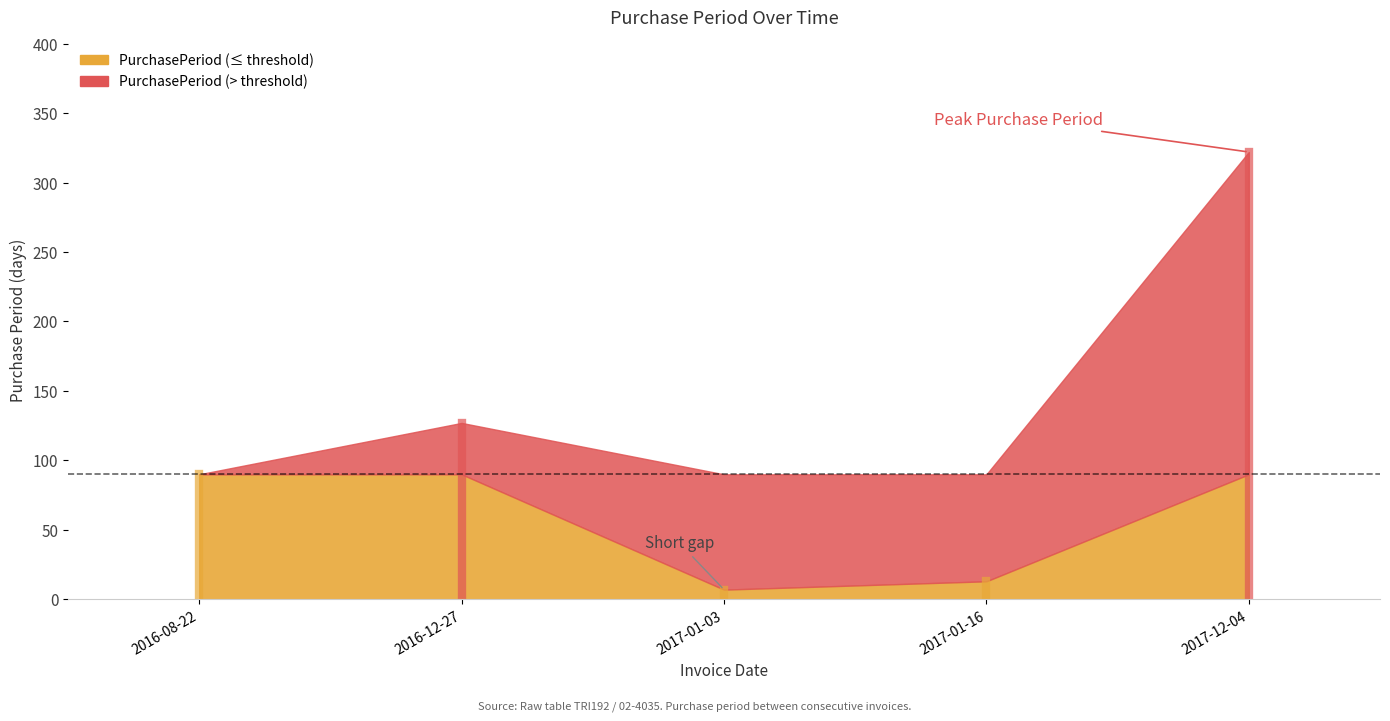

At which category does the data reach its first local peak?

2016-12-27